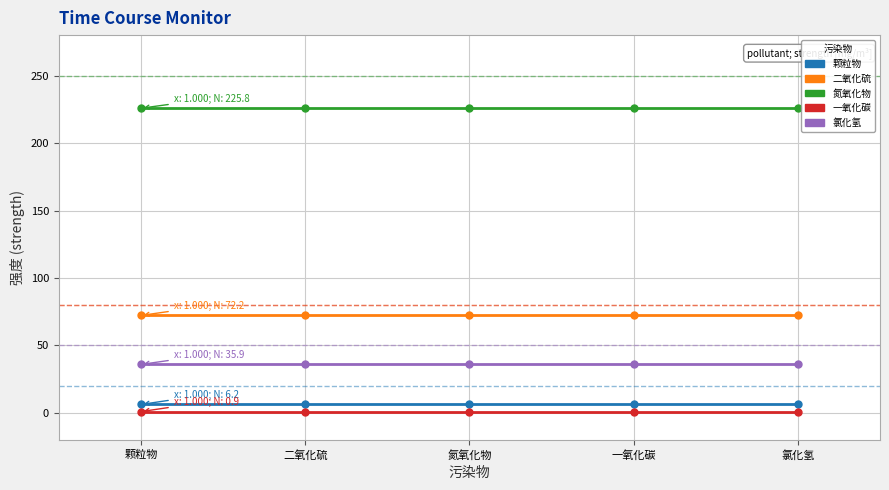

Rank the series by their maximum value, from lowest to highest.

一氧化碳, 颗粒物, 氯化氢, 二氧化硫, 氮氧化物